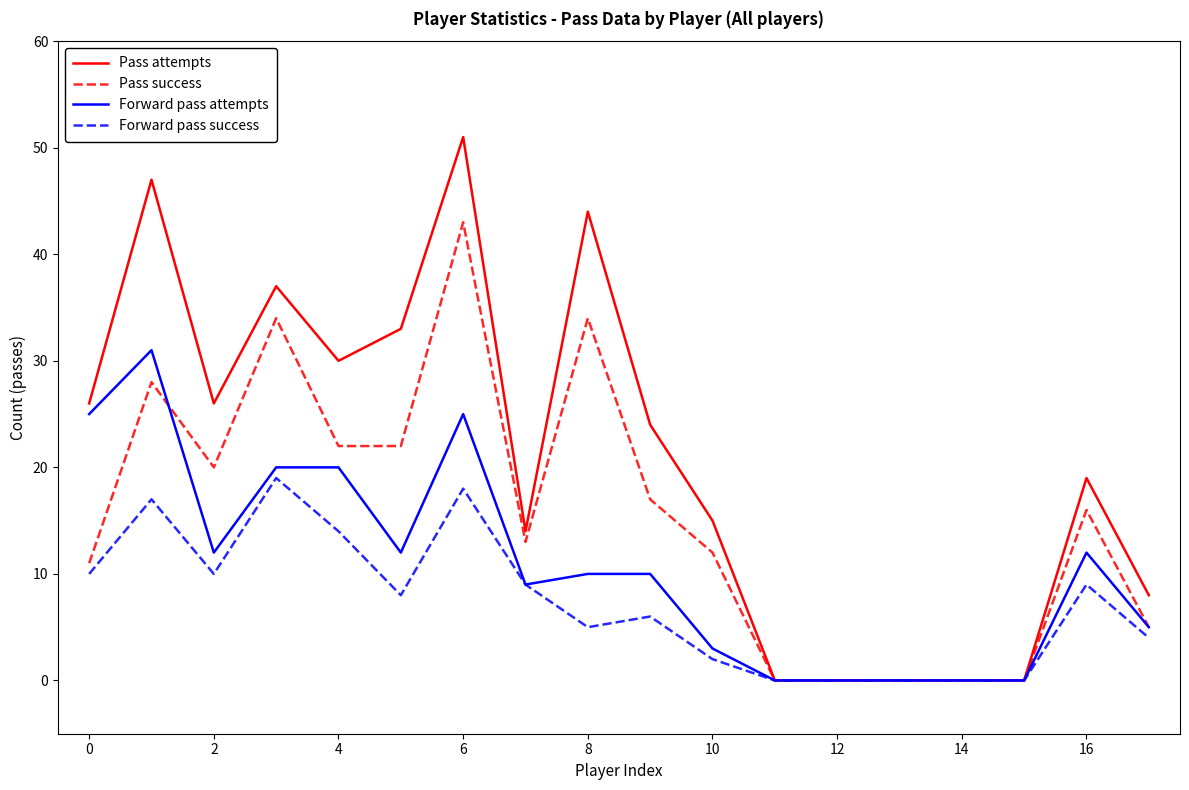

What is the average value of the Forward pass attempts series?

11